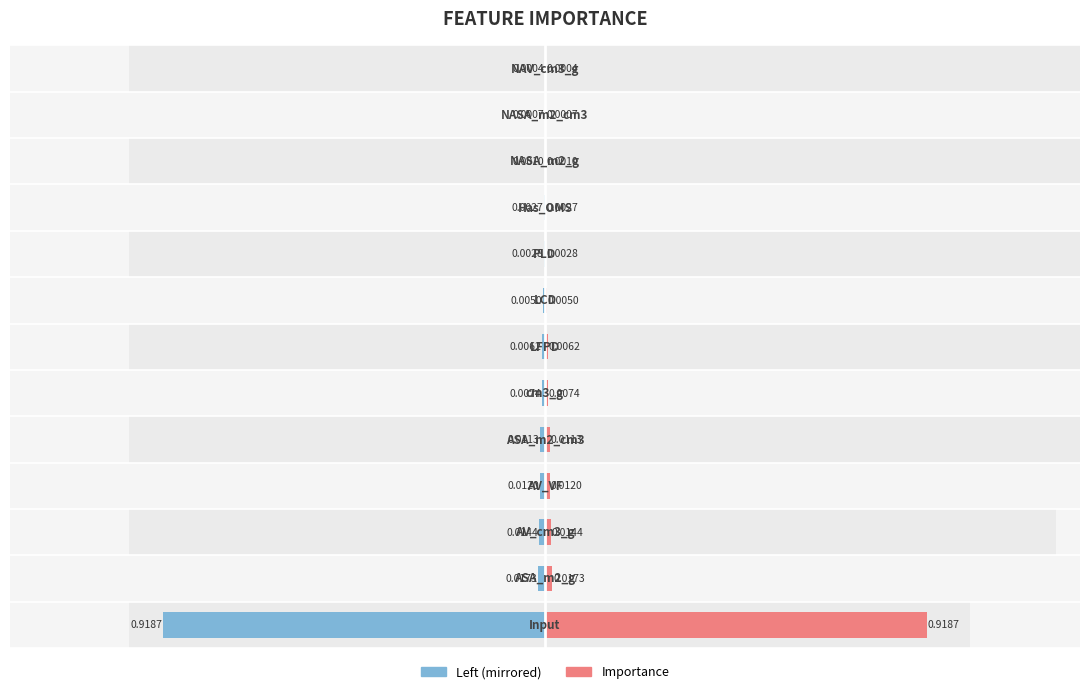

List the series in order of their peak value, highest first.

Right, Left